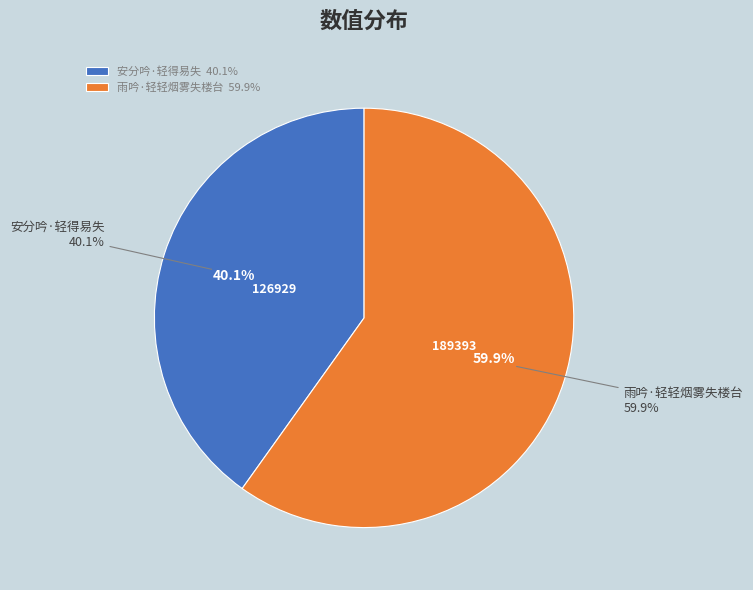

Is it true that 雨吟·轻轻烟雾失楼台 is 53% of the pie?

False